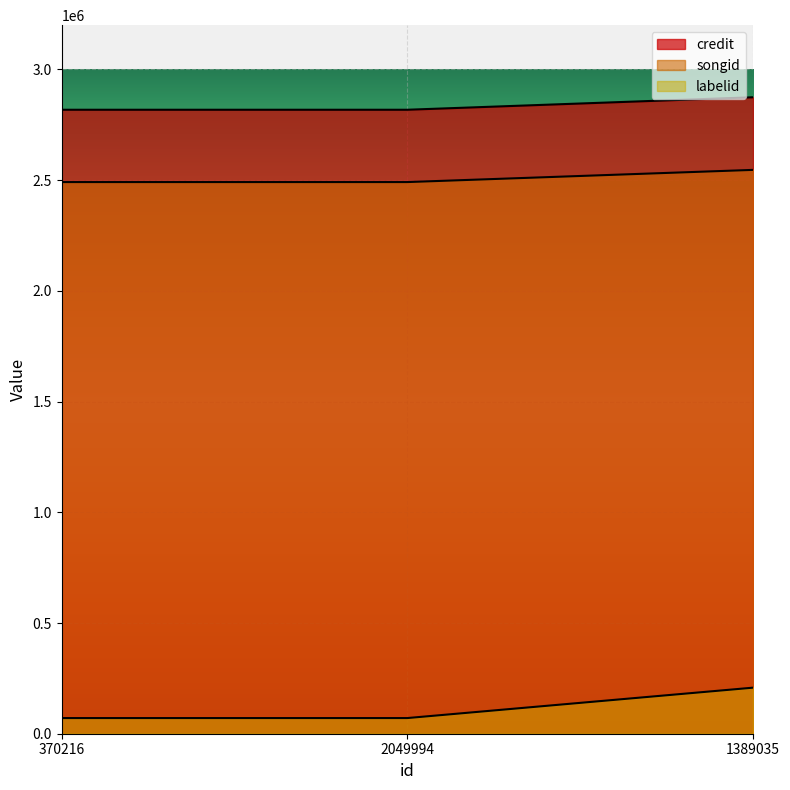

What is the minimum value for labelid?

70736